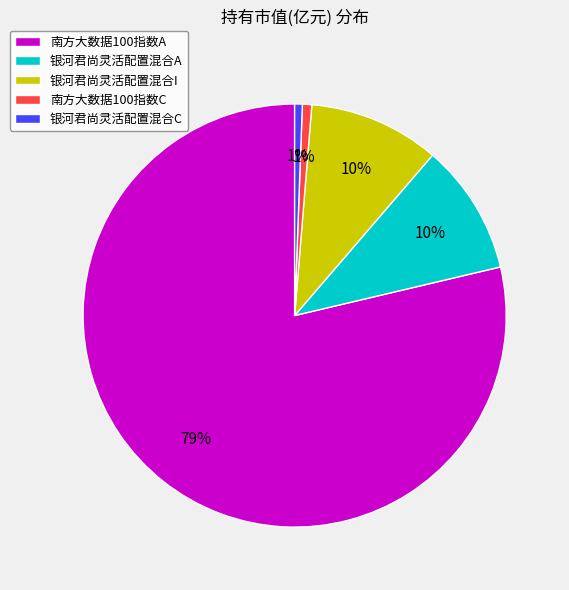

Is the sum of 南方大数据100指数A and 银河君尚灵活配置混合C greater than half?

Yes